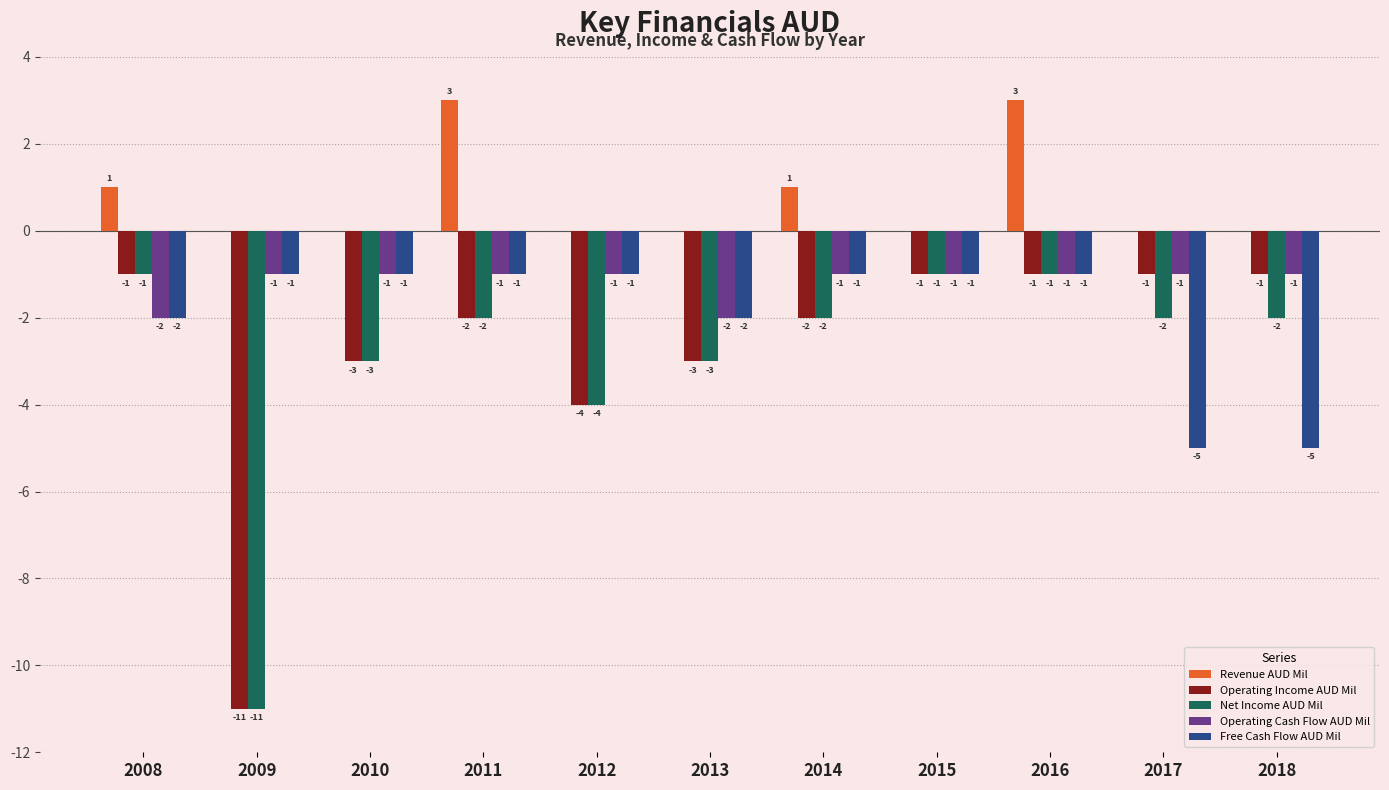

What are all the series names shown in the legend?

Revenue AUD Mil, Operating Income AUD Mil, Net Income AUD Mil, Operating Cash Flow AUD Mil, Free Cash Flow AUD Mil